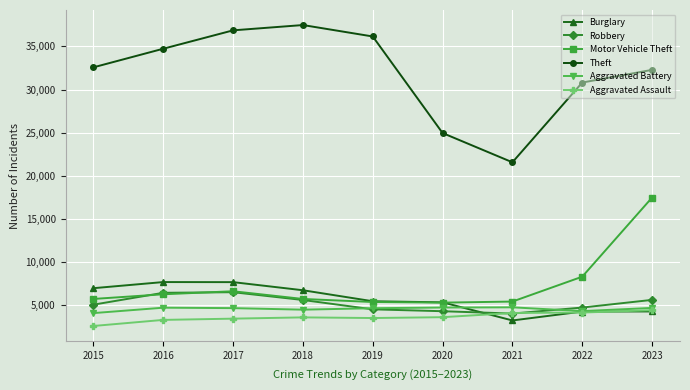

Count the number of categories in the chart.

9